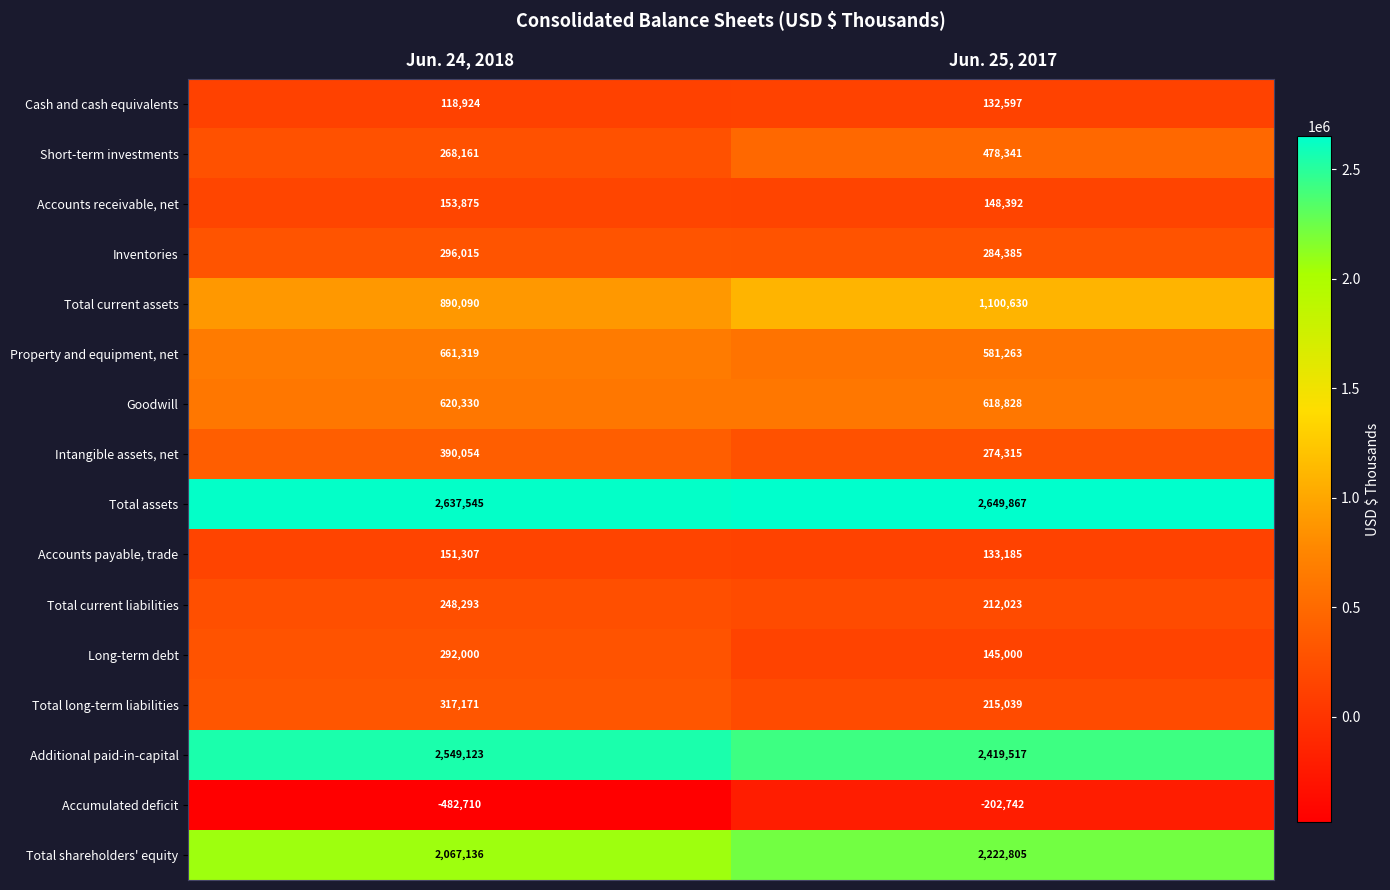

At which category is the sum across all series the highest?

Jun. 25, 2017